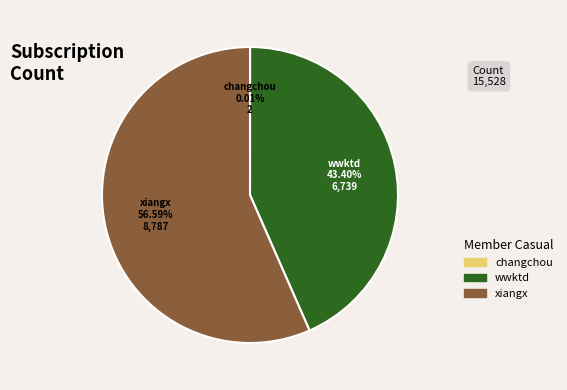

To the nearest percent, what is the average slice percentage?

33%